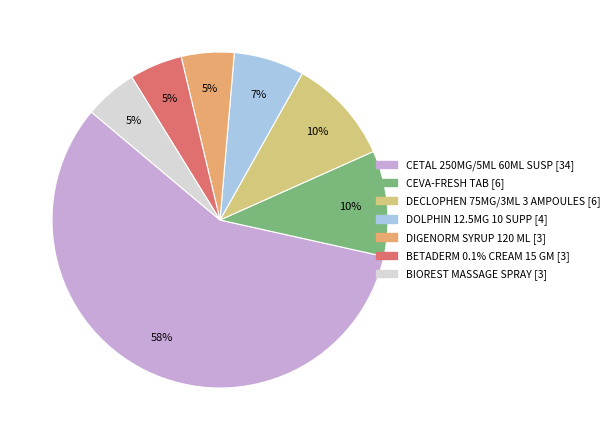

Approximately how many times larger is the value at DECLOPHEN 75MG/3ML 3 AMPOULES compared to DIGENORM SYRUP 120 ML?

2.0